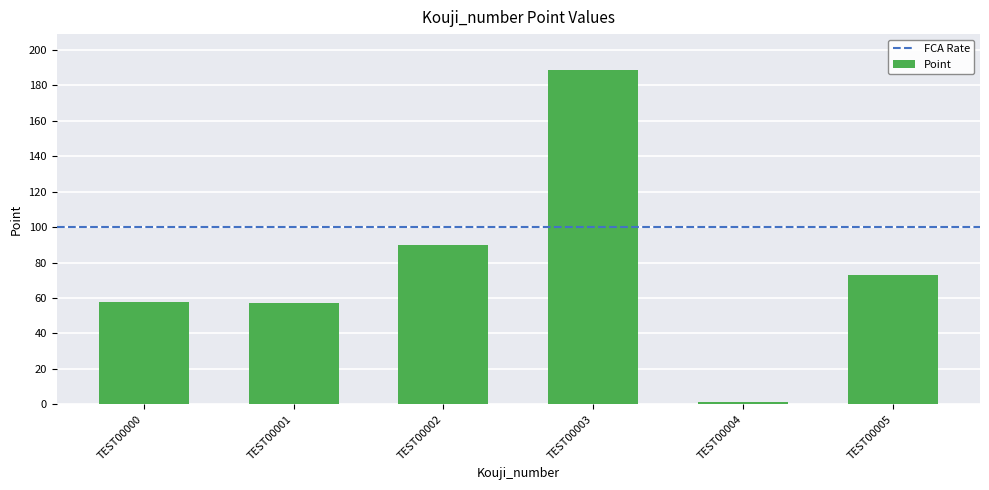

What is the sum of all values?

468